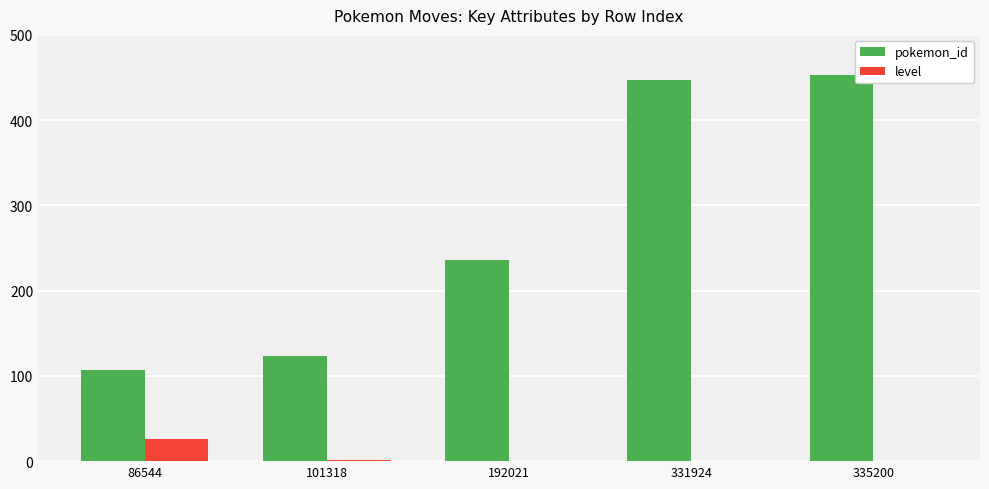

What is the greatest value displayed?

453